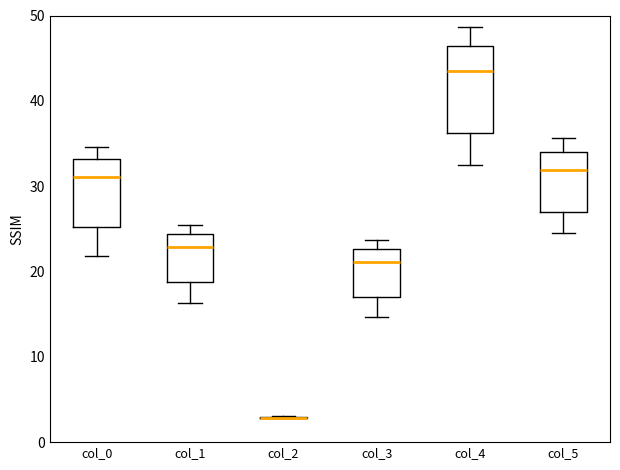

Reading left to right, transcribe this box plot: for each box, give where its median line is, the range the box spans, and where its two whiskers end, as read against the y-axis. The values are not printed on the chart, so give them approximately, as read against the axis.

col_0: median 31, box 25 to 33, whiskers 22 to 35
col_1: median 23, box 19 to 24, whiskers 16 to 25
col_2: box collapsed to a line at 3, whiskers 3 to 3
col_3: median 21, box 17 to 23, whiskers 15 to 24
col_4: median 43, box 36 to 46, whiskers 33 to 49
col_5: median 32, box 27 to 34, whiskers 25 to 36